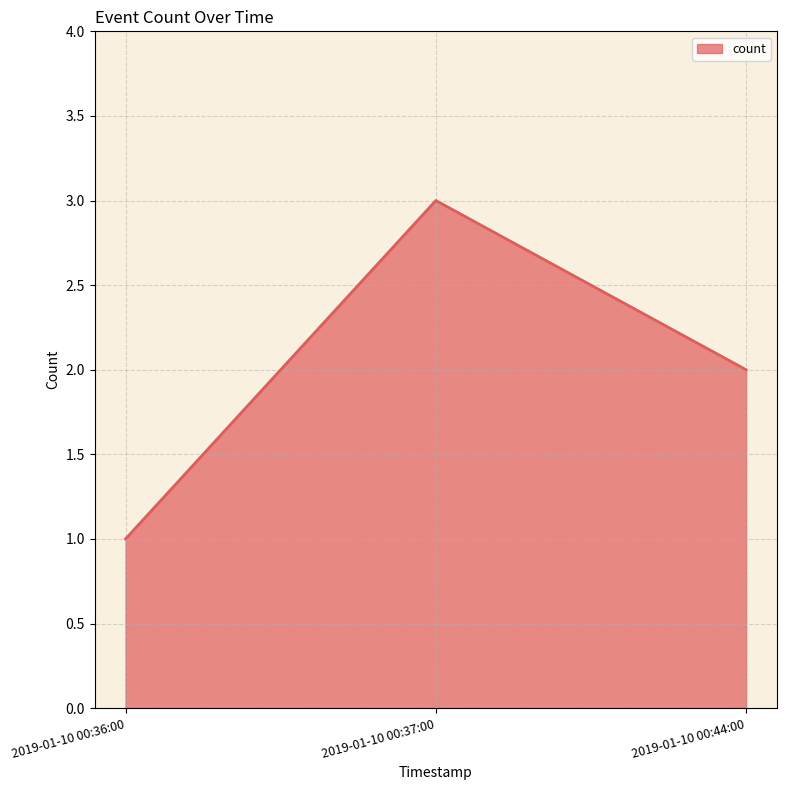

True or false: the data shows 3 at 2019-01-10 00:44:00.

False